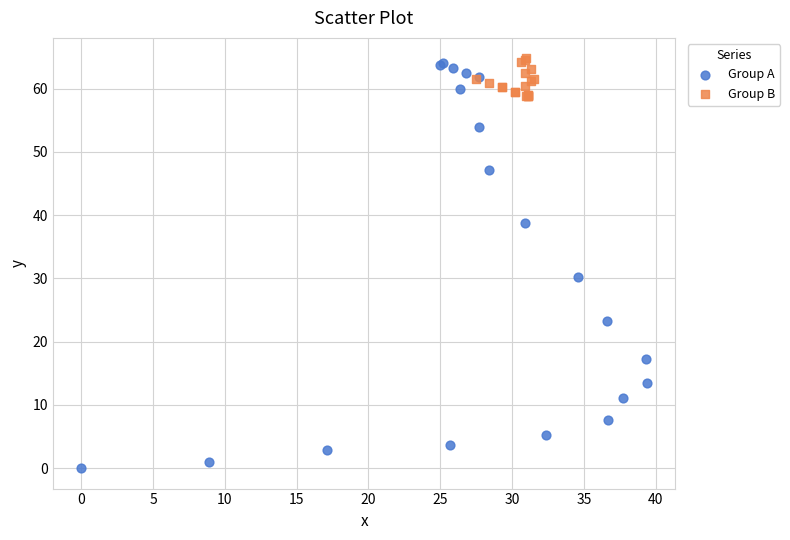

Which series reaches the maximum Y coordinate?

Group B